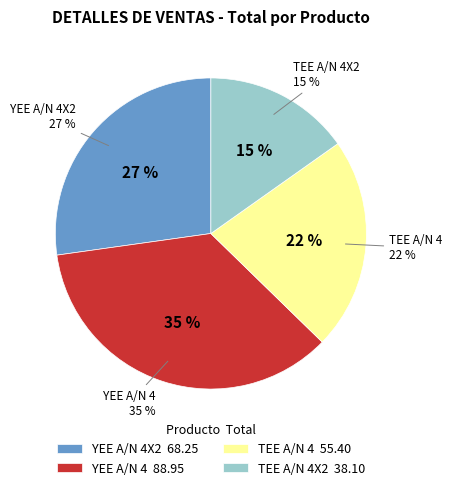

Between YEE A/N 4X2 and YEE A/N 4, which is larger?

YEE A/N 4